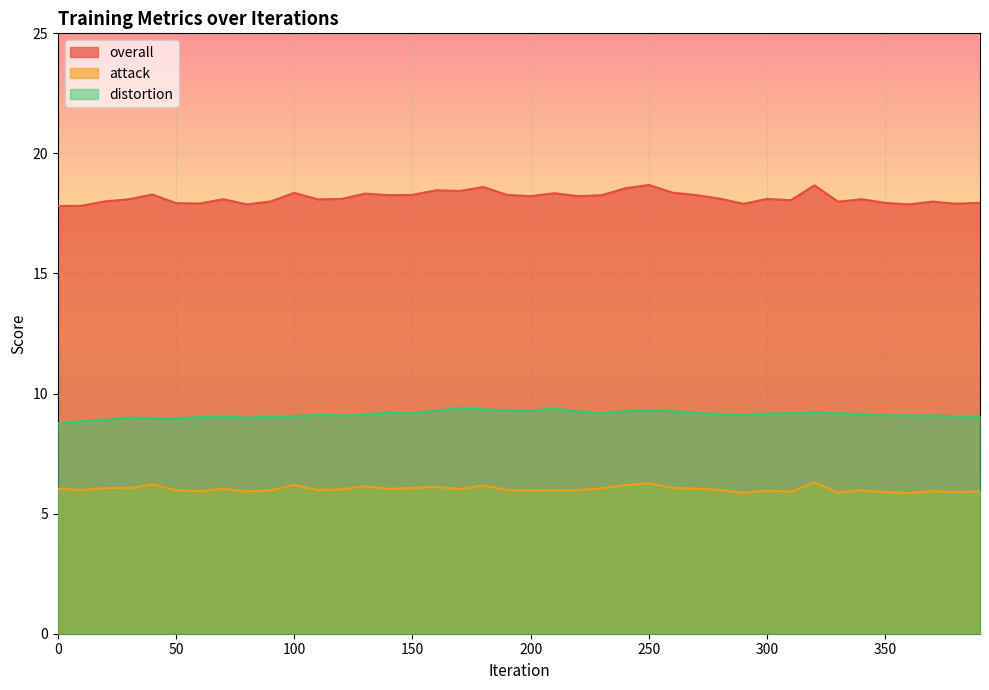

Reading left to right, extract all data points from this chart.

overall: 17.8	17.8	18.0	18.1	18.3	17.9	17.9	18.1	17.9	18.0	18.4	18.1	18.1	18.3	18.3	18.3	18.5	18.4	18.6	18.3	18.2	18.3	18.2	18.3	18.5	18.7	18.4	18.3	18.1	17.9	18.1	18.1	18.7	18.0	18.1	17.9	17.9	18.0	17.9	17.9
attack: 6.0	6.0	6.1	6.1	6.2	6.0	5.9	6.0	5.9	6.0	6.2	6.0	6.0	6.1	6.0	6.1	6.1	6.0	6.2	6.0	6.0	6.0	6.0	6.1	6.2	6.3	6.1	6.0	6.0	5.9	6.0	5.9	6.3	5.9	6.0	5.9	5.9	5.9	5.9	5.9
distortion: 8.7	8.9	8.9	9.0	9.0	9.0	9.0	9.1	9.0	9.0	9.1	9.1	9.1	9.1	9.2	9.2	9.3	9.4	9.3	9.3	9.3	9.4	9.3	9.2	9.3	9.3	9.3	9.2	9.1	9.1	9.2	9.2	9.2	9.2	9.1	9.1	9.1	9.1	9.1	9.1